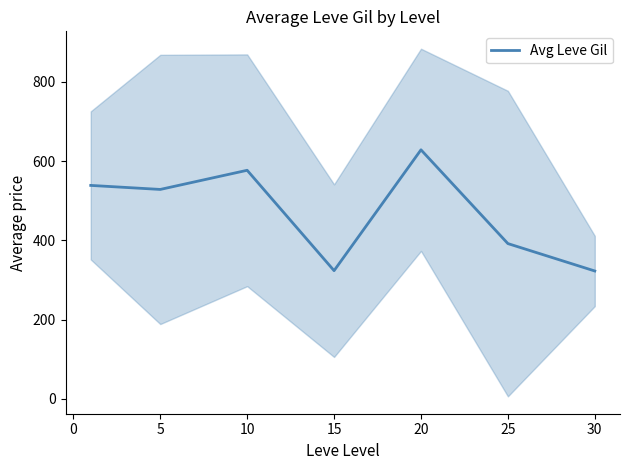

Which has a higher value, 5 or −5?

5